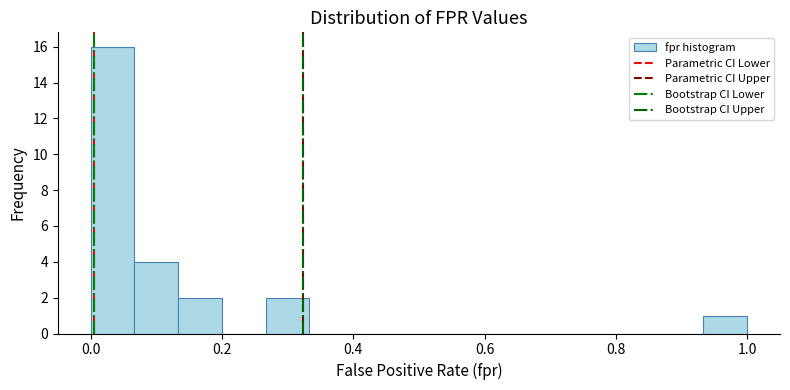

Read against the x-axis, roughly where is the centre of the tallest bar?

0.04